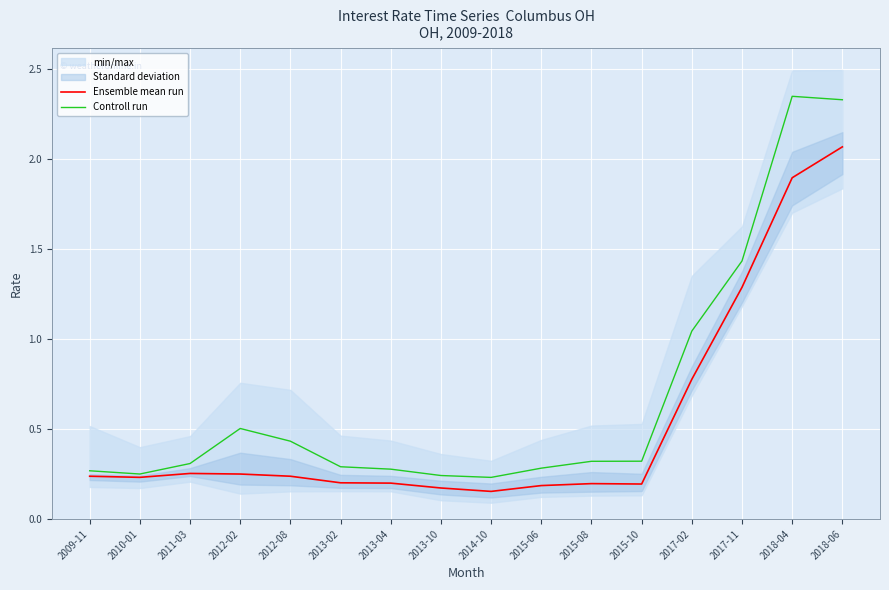

Rank the series at 2013-02 from highest to lowest value.

Controll run, Ensemble mean run